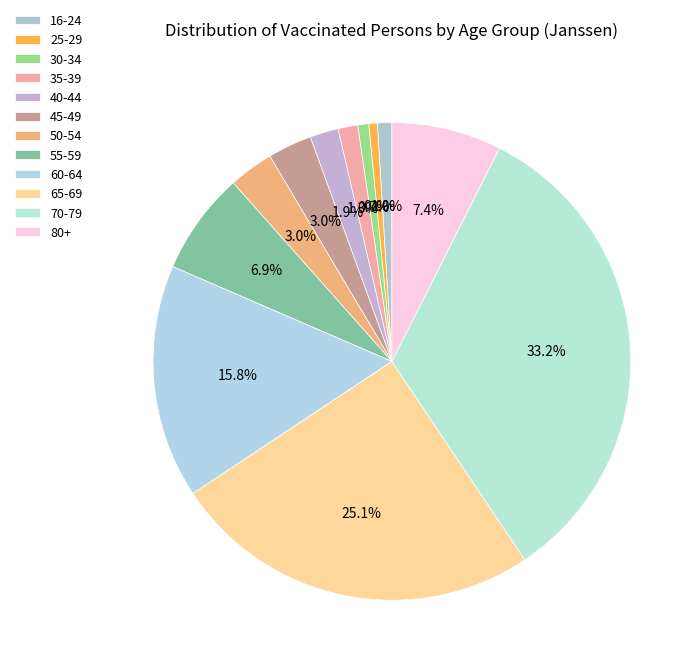

The 30-34 slice represents 6% of the pie. True or false?

False